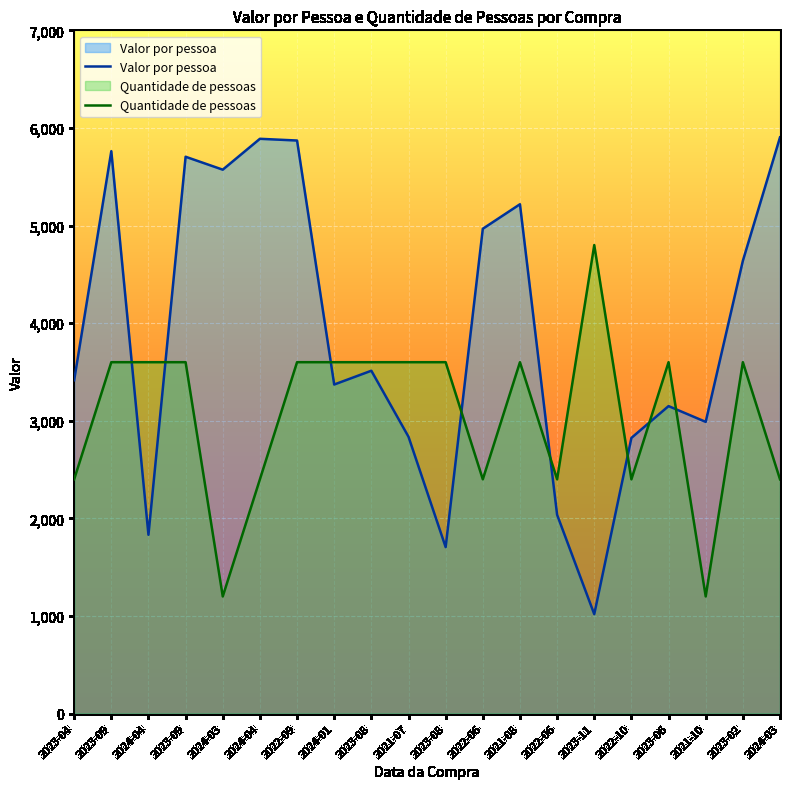

Rank the series at 2022-10 from lowest to highest value.

Quantidade de pessoas, Valor por pessoa